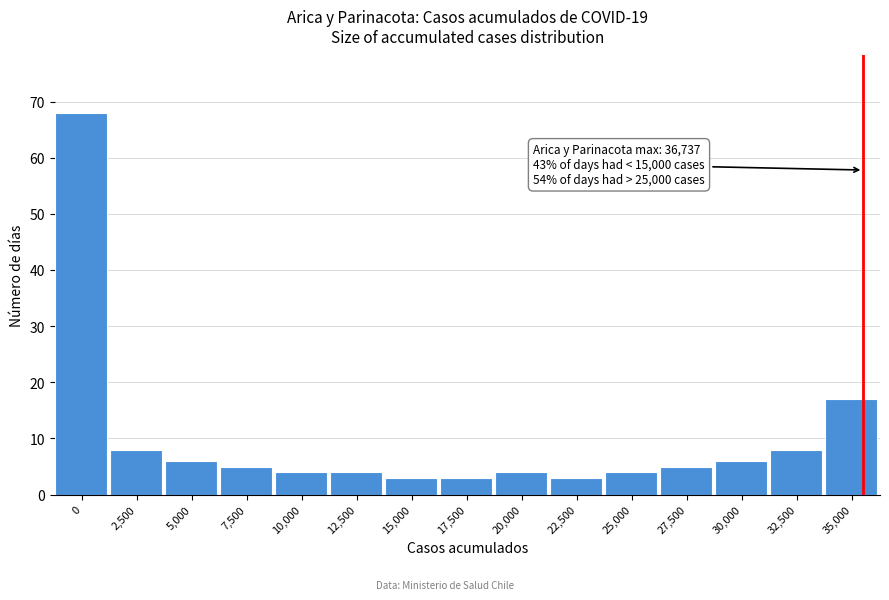

Reading right to left, transcribe all the data shown in this chart.

17	8	6	5	4	3	4	3	3	4	4	5	6	8	68